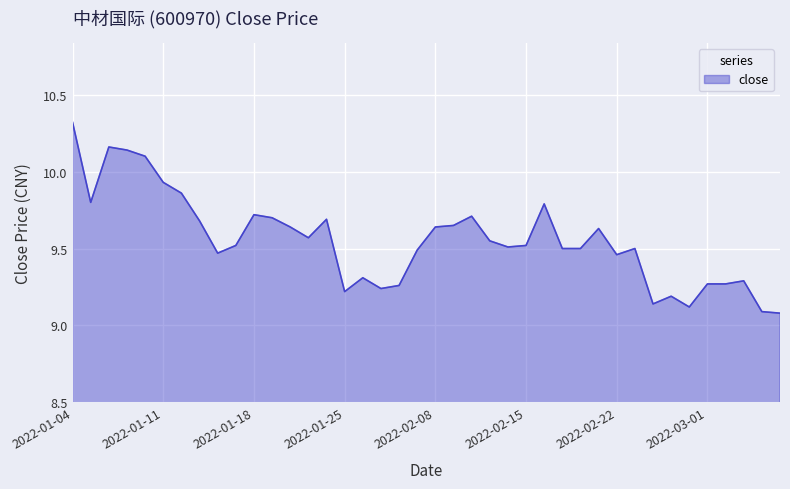

What is the greatest value displayed?

10.3